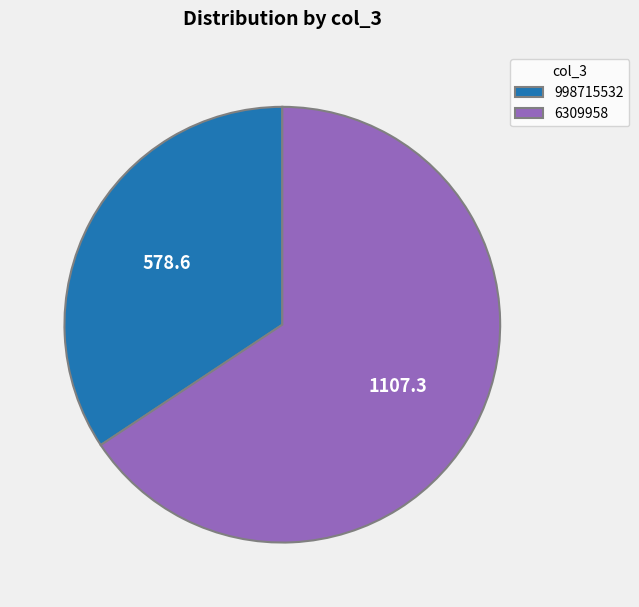

Which slice represents more than half of the pie?

6309958